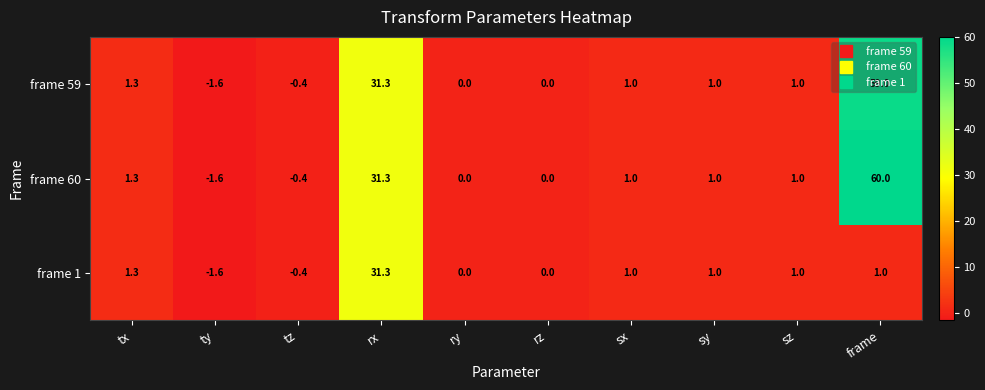

List the series in order of their peak value, lowest first.

frame 1, frame 59, frame 60